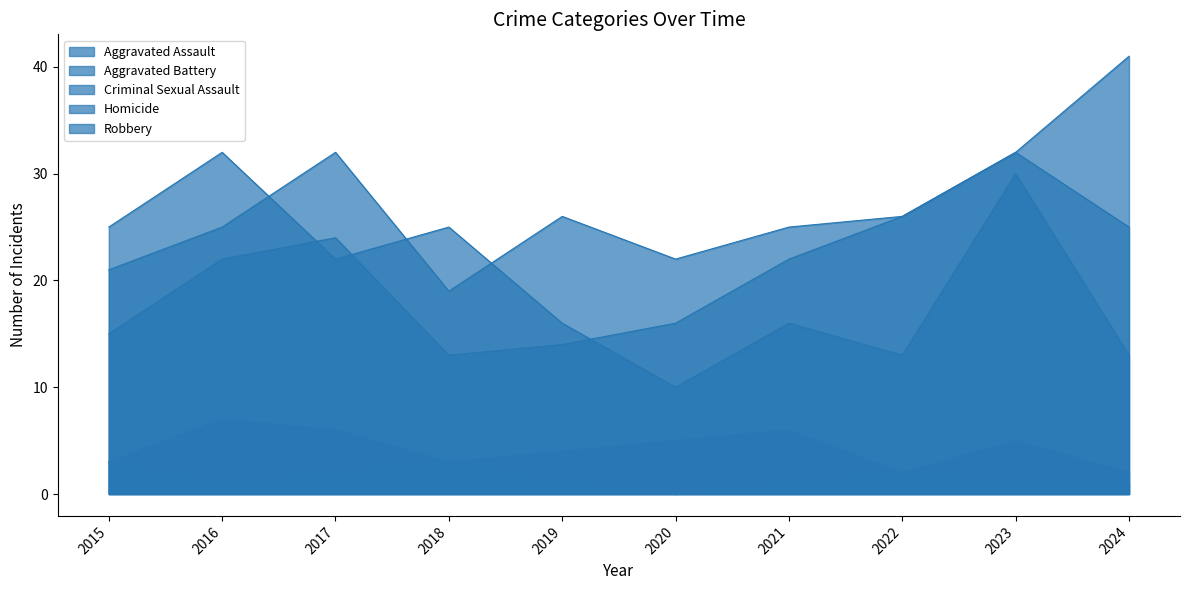

List the series in order of their peak value, lowest first.

Homicide, Criminal Sexual Assault, Aggravated Battery, Robbery, Aggravated Assault